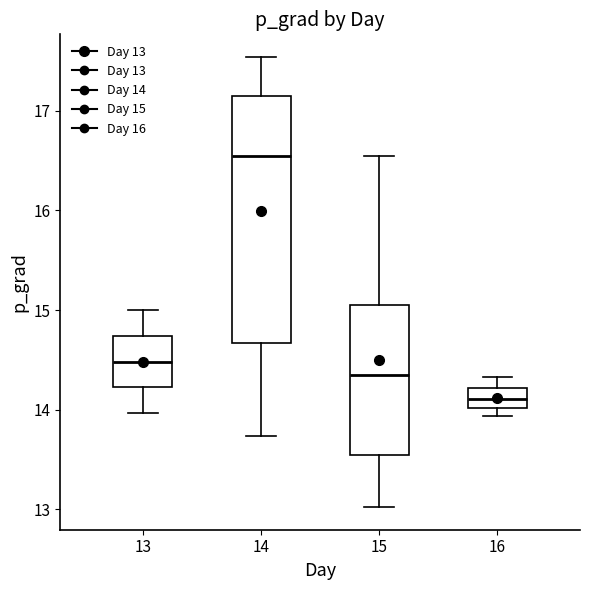

Reading left to right, read every box against the y-axis: the position of its median line, the range the box covers, and the ends of its whiskers. The values are not printed on the chart, so give them approximately, as read against the axis.

13: median 14.5, box 14.2 to 14.7, whiskers 14.0 to 15.0
14: median 16.5, box 14.7 to 17.2, whiskers 13.7 to 17.5
15: median 14.3, box 13.5 to 15.1, whiskers 13.0 to 16.6
16: median 14.1, box 14.0 to 14.2, whiskers 13.9 to 14.3